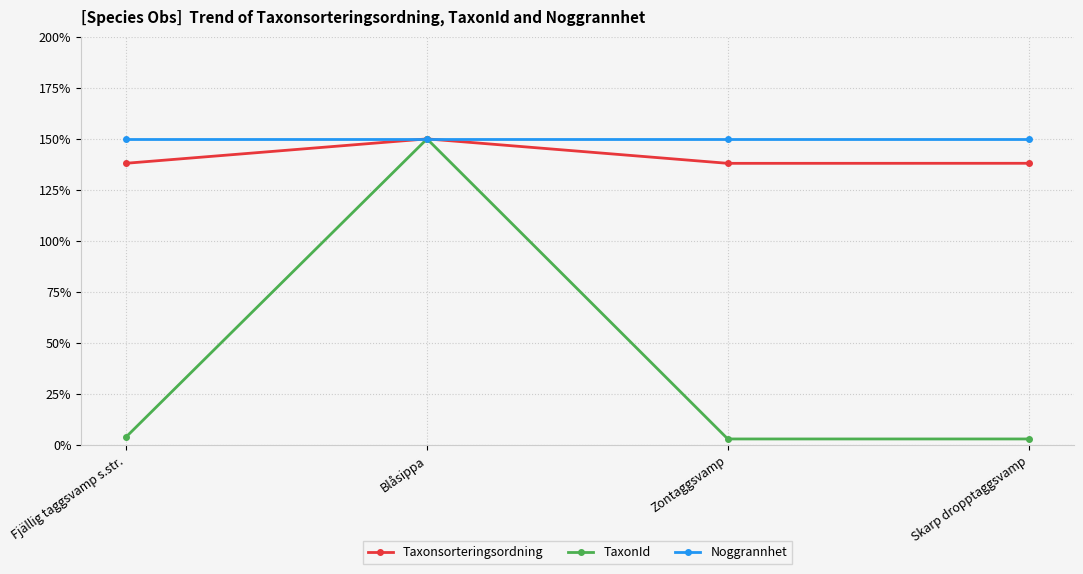

What position from the right is Blåsippa?

3